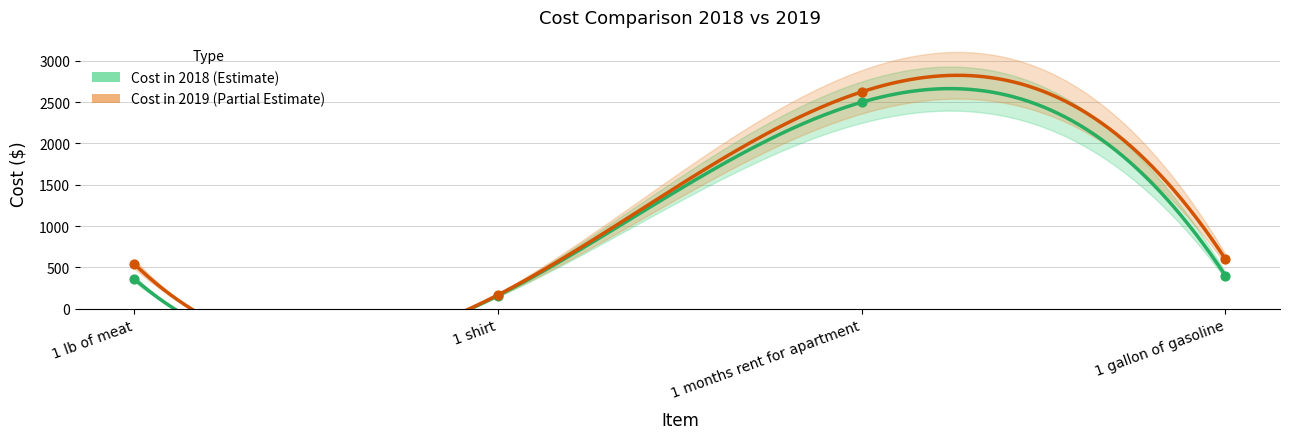

What is the total value across all series at 1 months rent for apartment?

5125